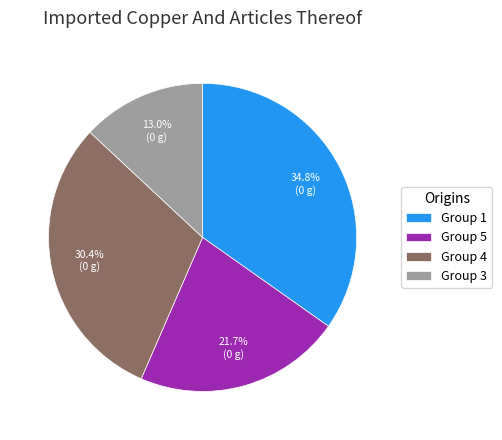

To the nearest percent, what is the average slice percentage?

25%